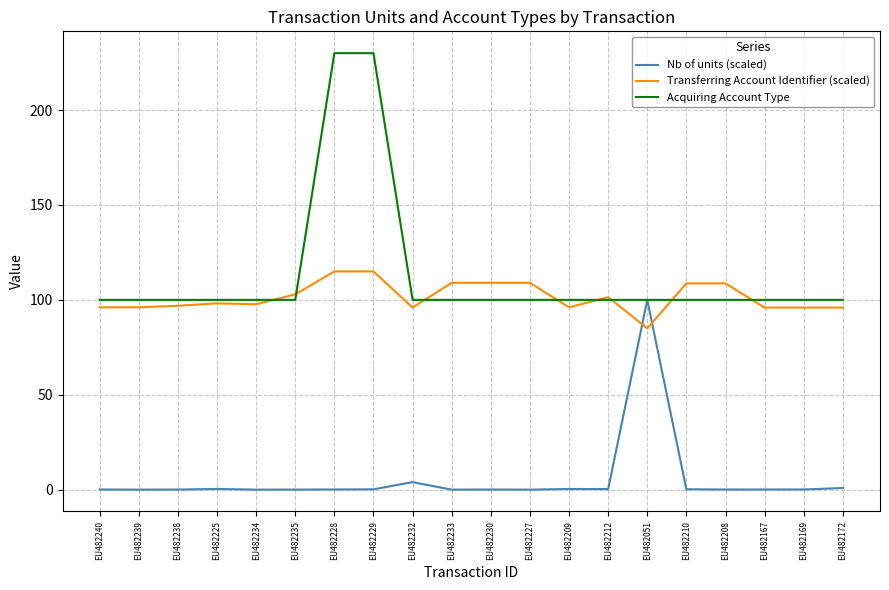

What is the difference between the highest and lowest values at EU482169?

99.9